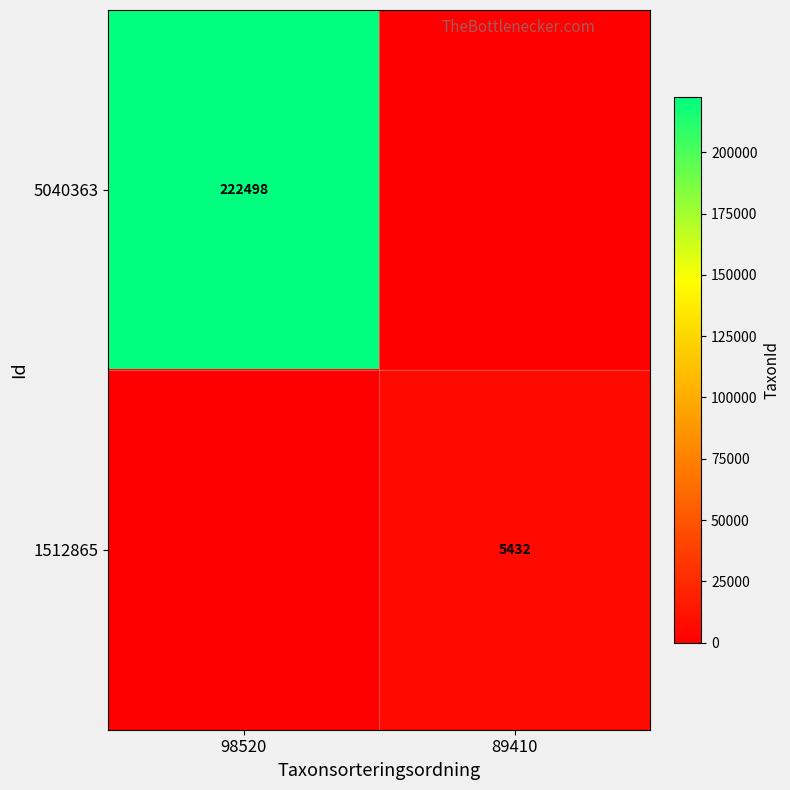

True or false: 1512865 has a value of 1539 at 89410.

False